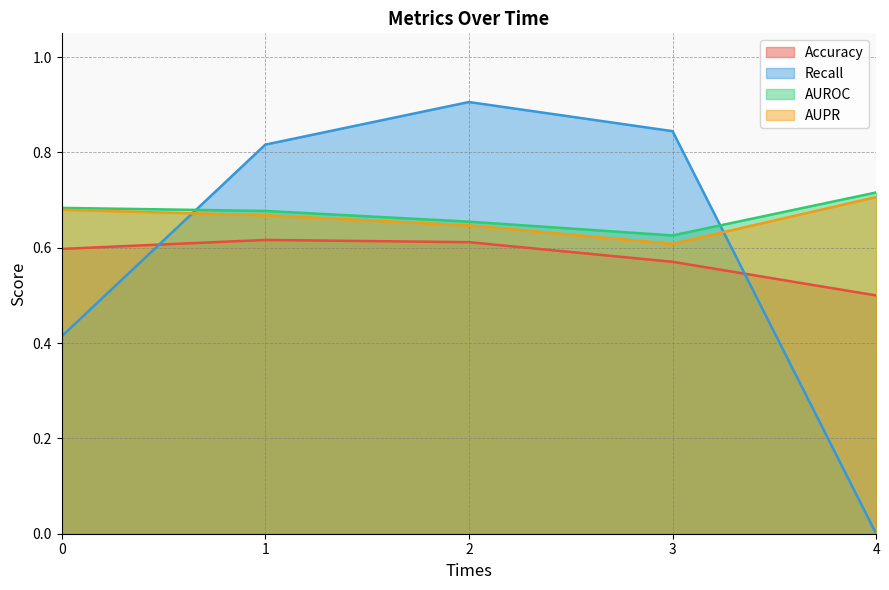

What is the approximate value of AUPR at 1?

0.7